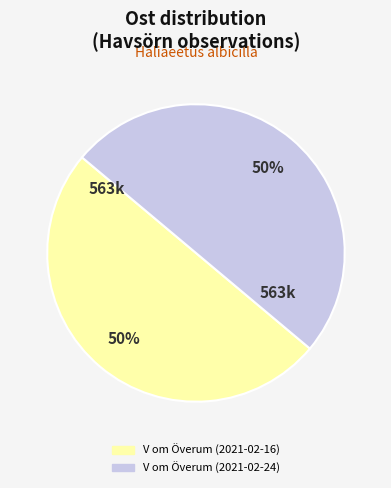

To the nearest percent, what is the average slice percentage?

50%